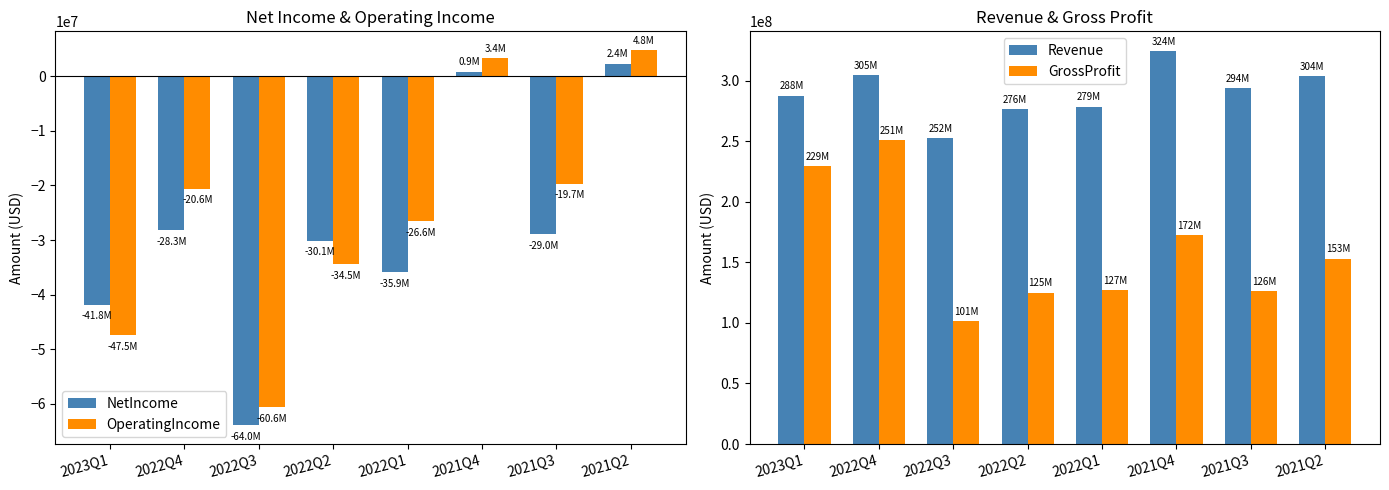

The value of NetIncome at 2022Q1 is -35903000. True or false?

True